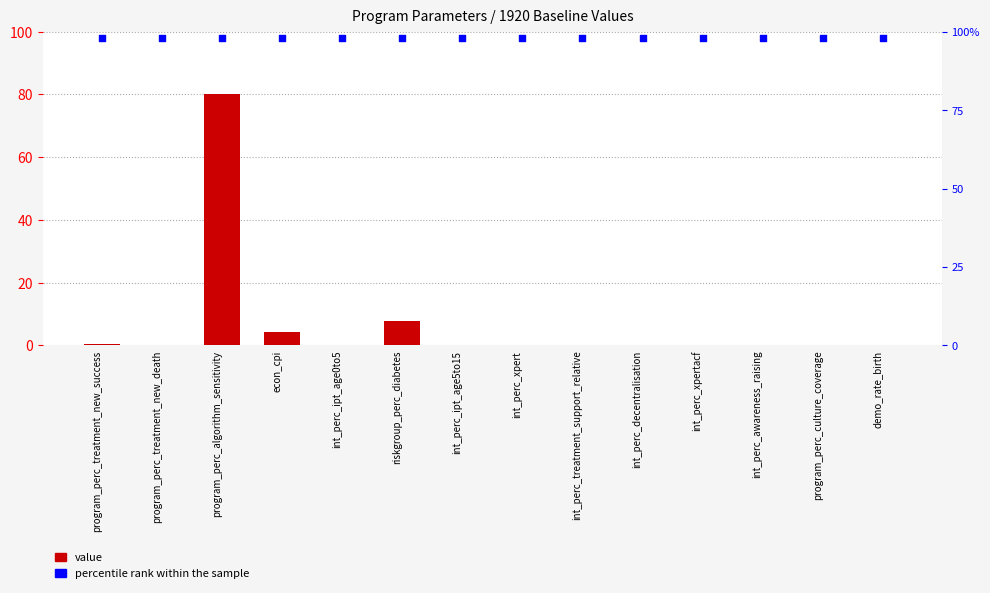

At which category is the sum across all series the highest?

program_perc_algorithm_sensitivity